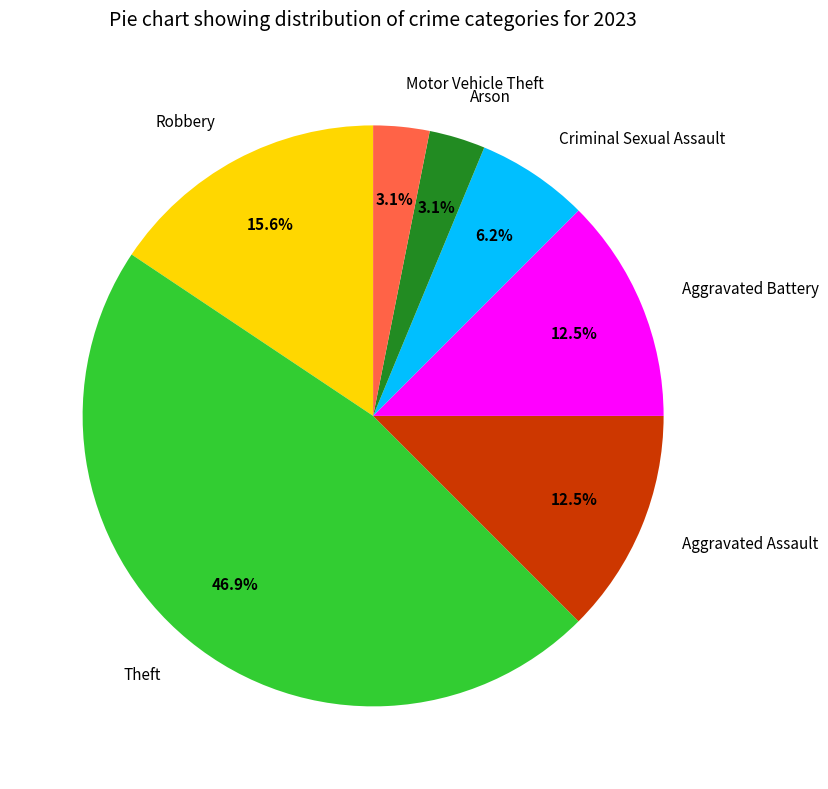

Approximately how many times larger is the value at Aggravated Battery compared to Arson?

4.0